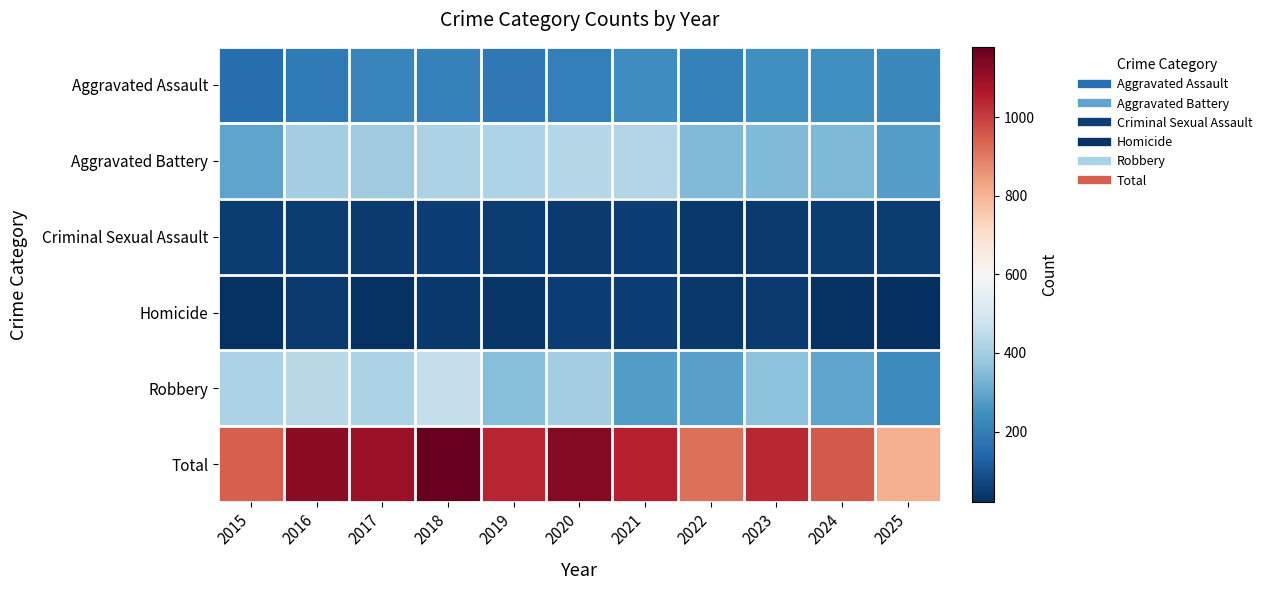

At how many categories does at least one series exceed 85?

11